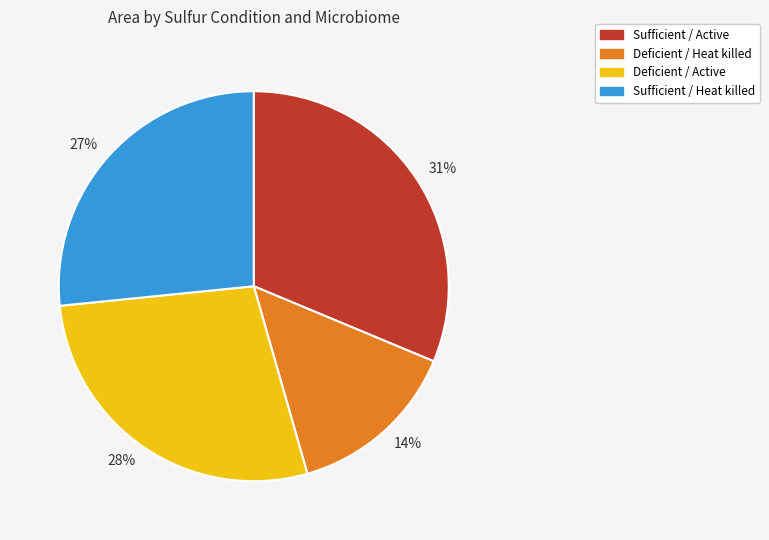

To the nearest percent, what percentage of the pie is Sufficient / Heat killed?

27%